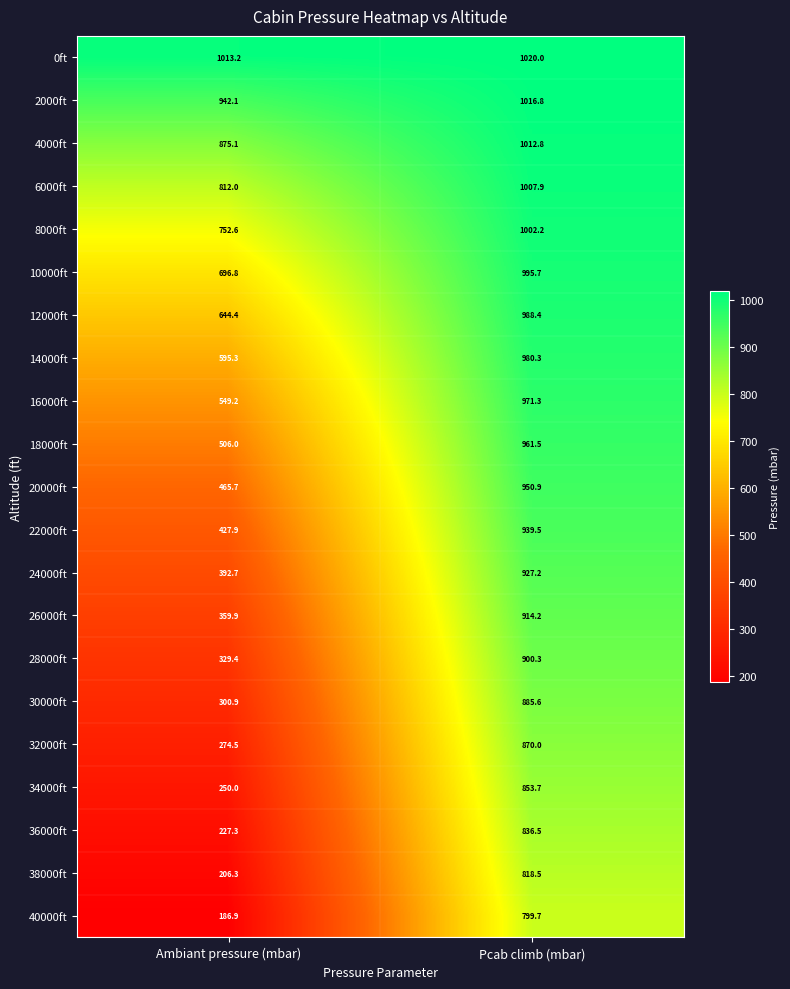

Rank the series by their maximum value, from lowest to highest.

40000ft, 38000ft, 36000ft, 34000ft, 32000ft, 30000ft, 28000ft, 26000ft, 24000ft, 22000ft, 20000ft, 18000ft, 16000ft, 14000ft, 12000ft, 10000ft, 8000ft, 6000ft, 4000ft, 2000ft, 0ft